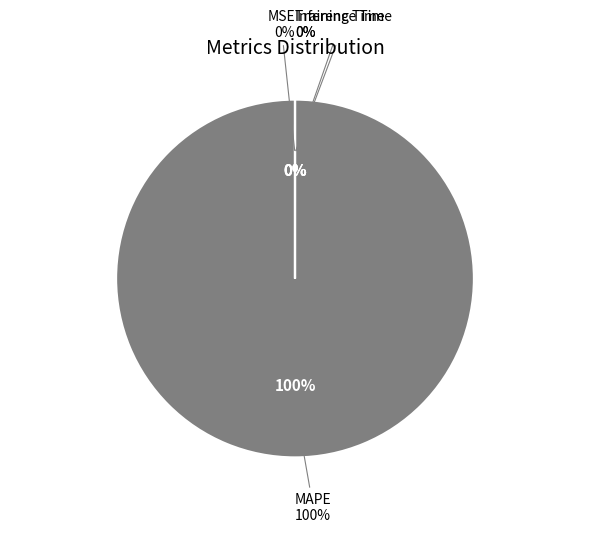

Count the number of slices in the pie.

4